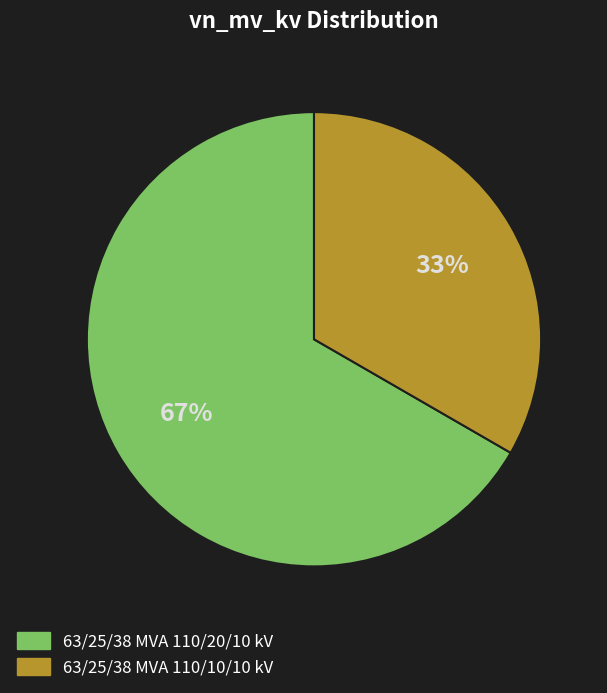

How many segments does this pie chart have?

2